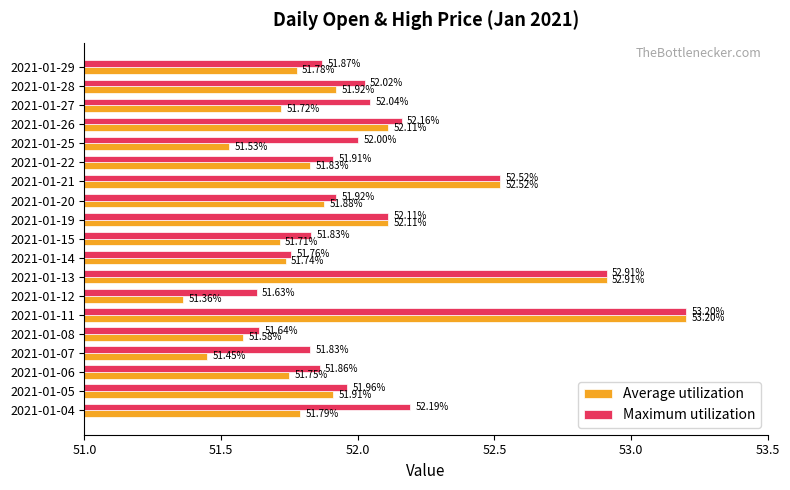

What is the sum of the Average utilization values at 2021-01-26 and 2021-01-27?

103.8